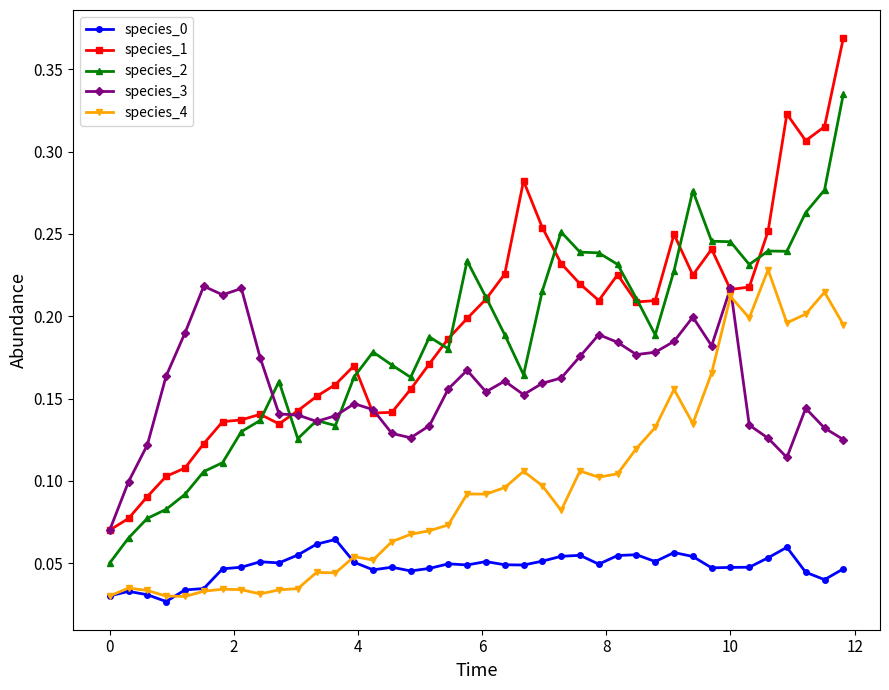

How many species_0 values are between 0 and 1?

40